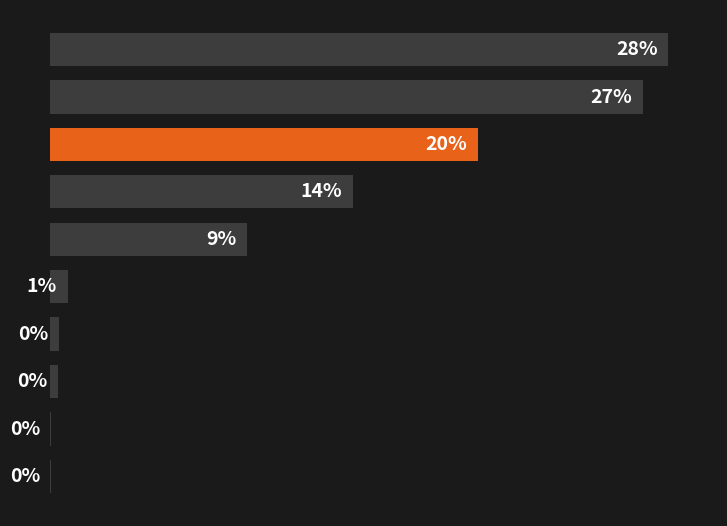

Where is the data nearest to the value 14?

3